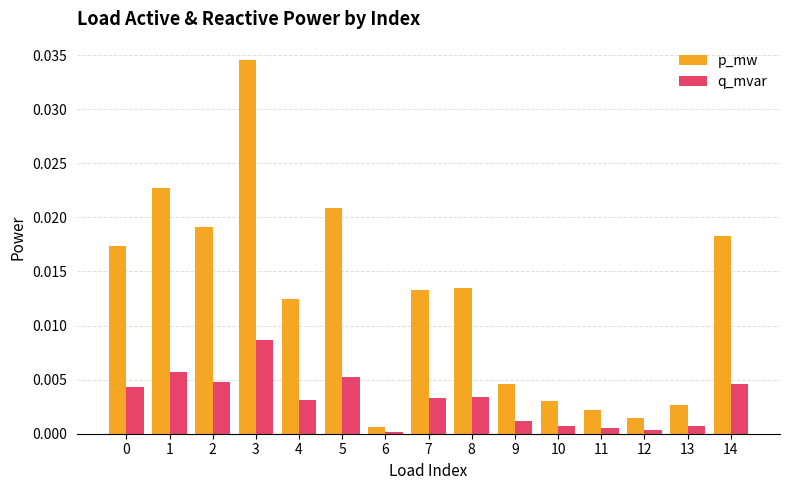

Rank the series by their maximum value, from highest to lowest.

p_mw, q_mvar